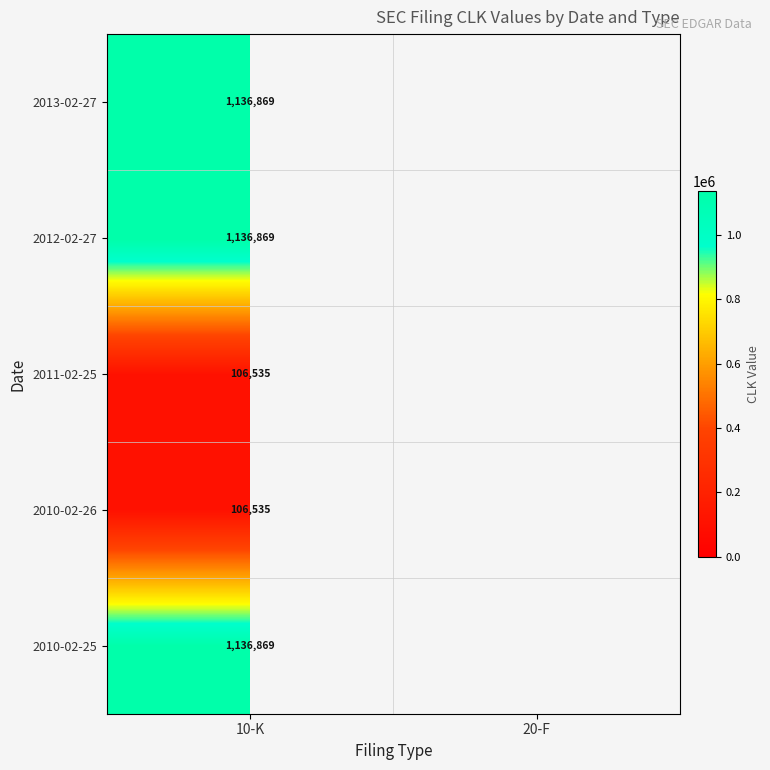

What is the spread (max minus min) of values at 10-K?

1030334